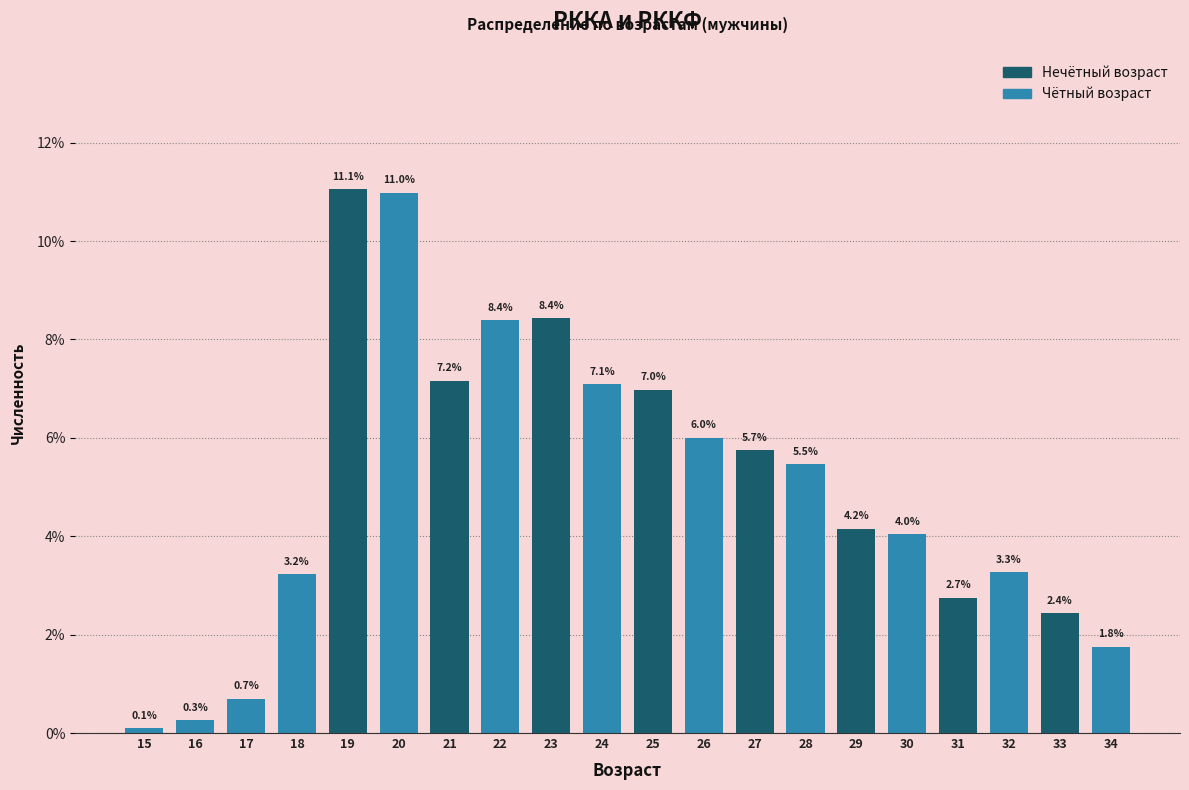

Reading left to right, list all the values displayed in this chart.

0.1	0.3	0.7	3.2	11.1	11.0	7.2	8.4	8.4	7.1	7.0	6.0	5.7	5.5	4.2	4.0	2.7	3.3	2.4	1.8